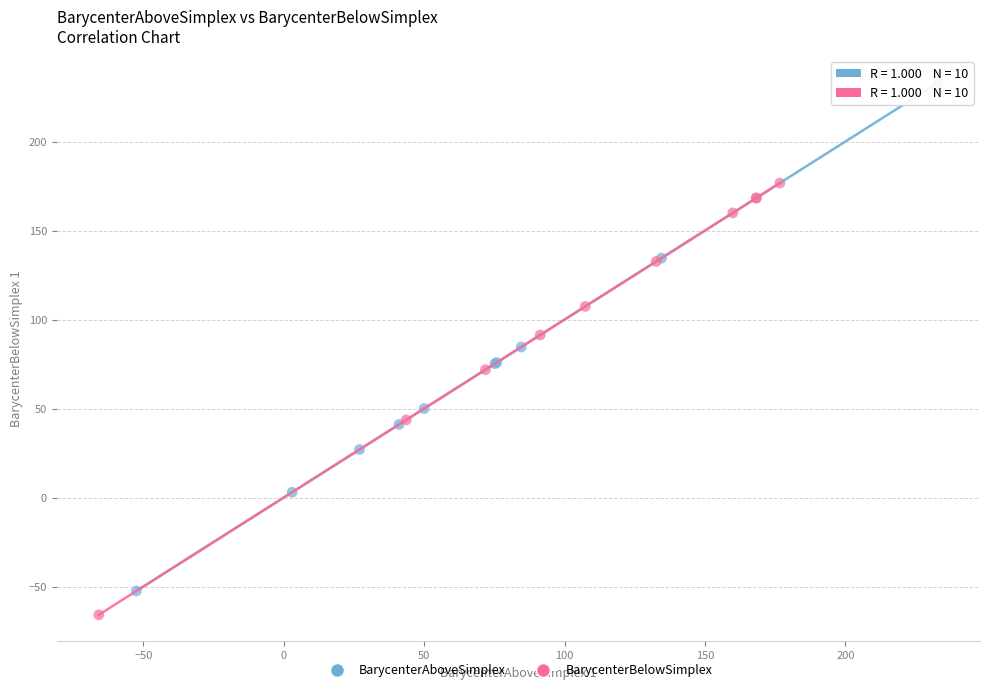

Which series has the widest spread of Y values?

BarycenterAboveSimplex